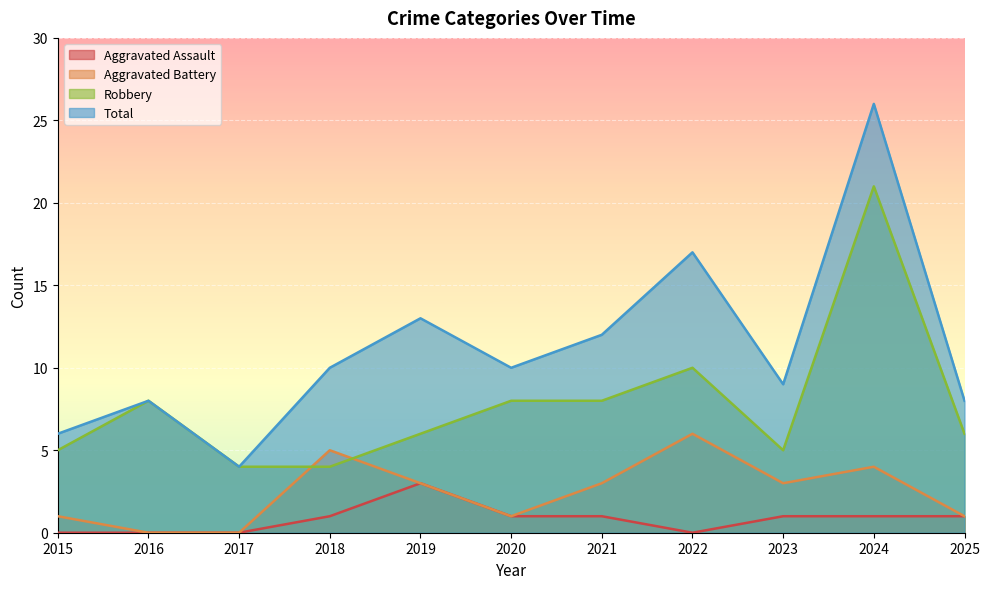

What is the difference between the second highest and minimum values in the Aggravated Assault series?

1